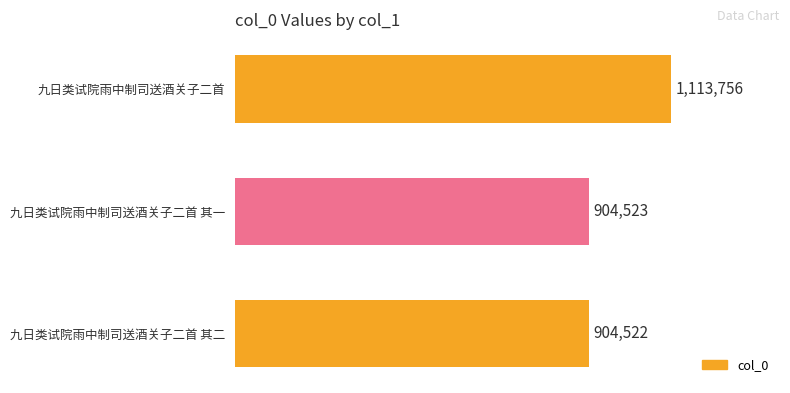

Does the chart contain any negative values?

No